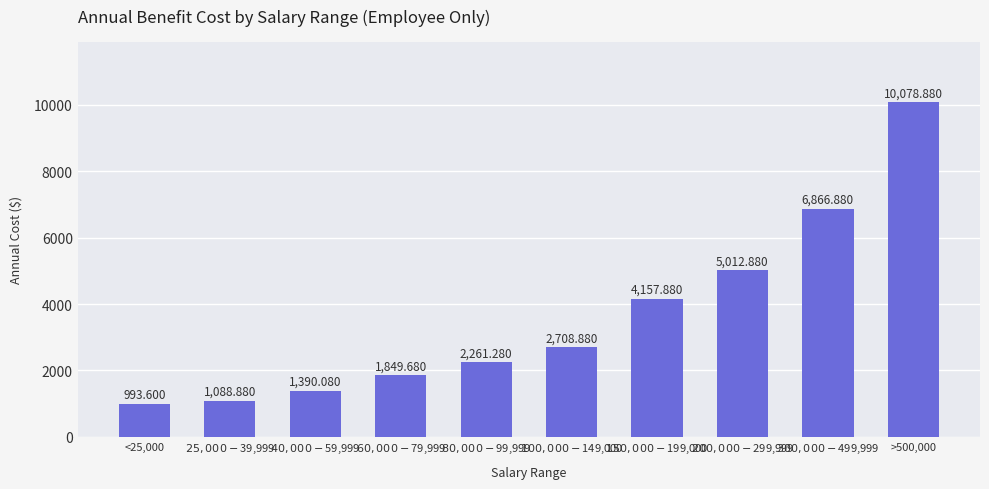

What is the change in value from $40,000-$59,999 to $200,000-$299,999?

+3622.8